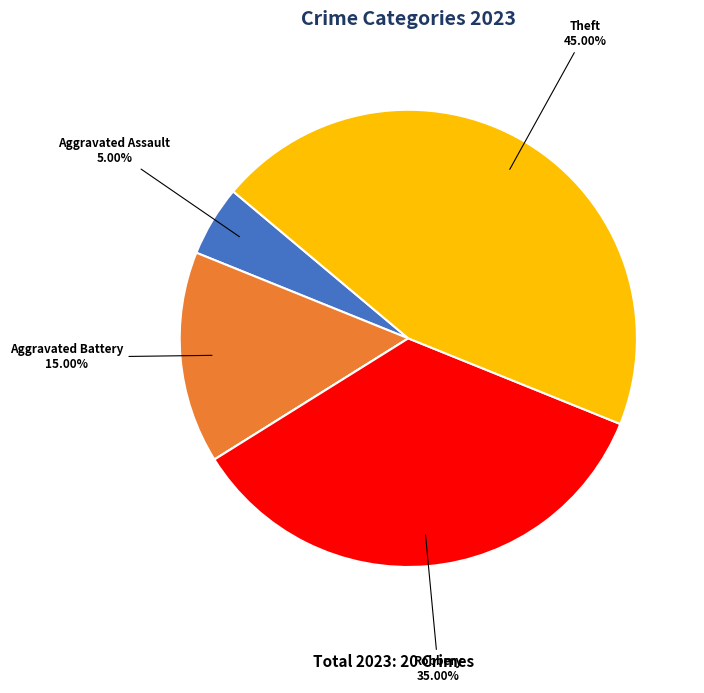

Is there a majority slice in this chart?

No